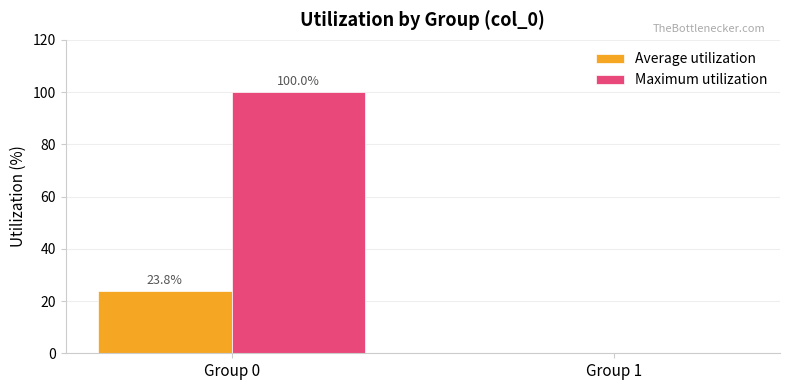

What is the sum of the Maximum utilization values at Group 1 and Group 0?

100.0